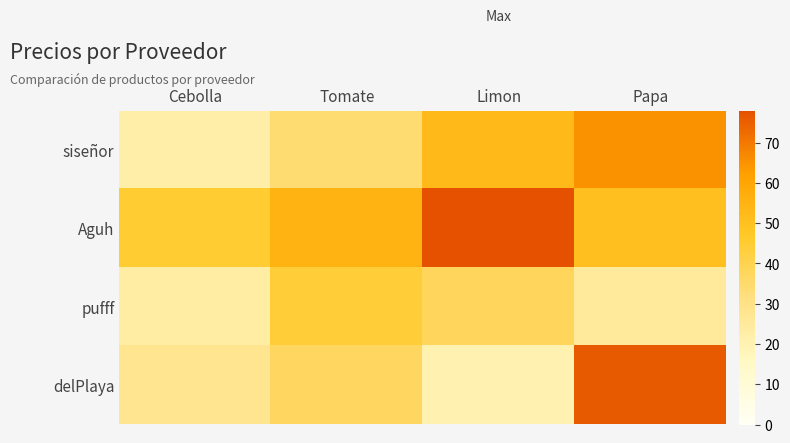

Count the number of categories in the chart.

4